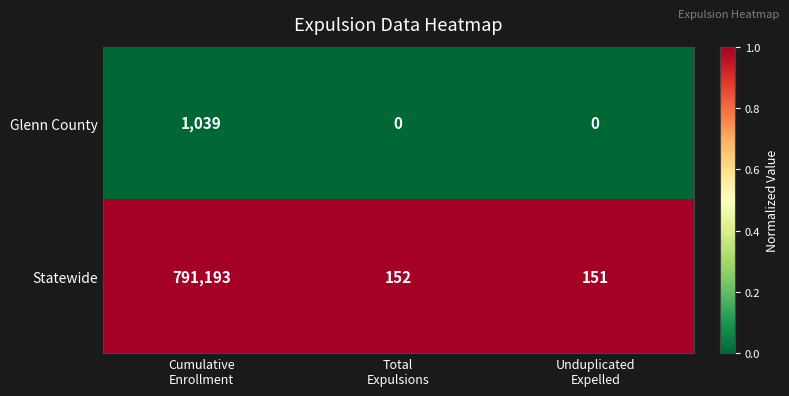

What is the spread (max minus min) of values at Cumulative
Enrollment?

790154